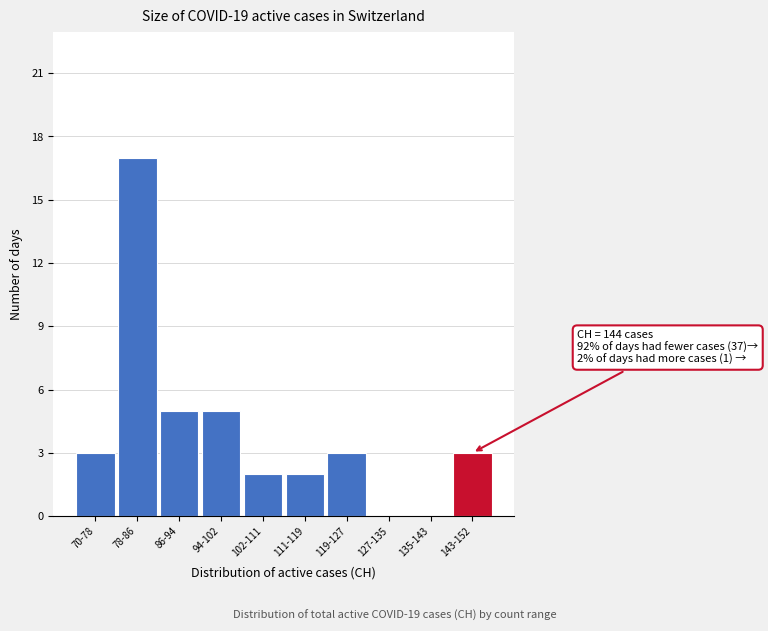

Reading left to right, list all the values displayed in this chart.

70-78=3	78-86=17	86-94=5	94-102=5	102-111=2	111-119=2	119-127=3	127-135=0	135-143=0	143-152=3